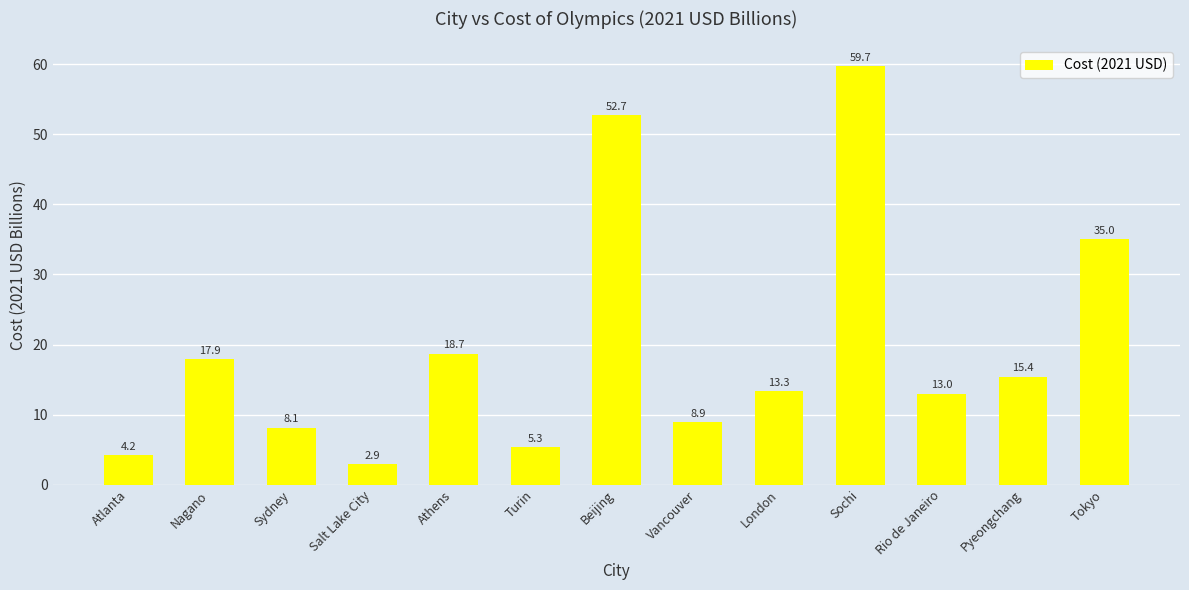

What is the label of the 5th bar from the left?

Athens